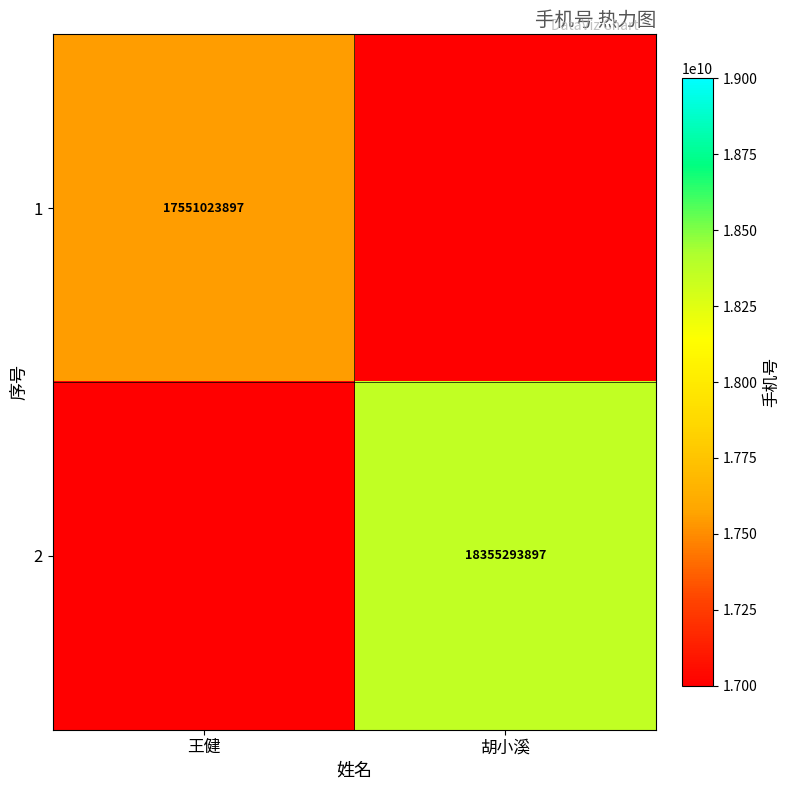

True or false: 1 has a value of 17551023897 at 王健.

True